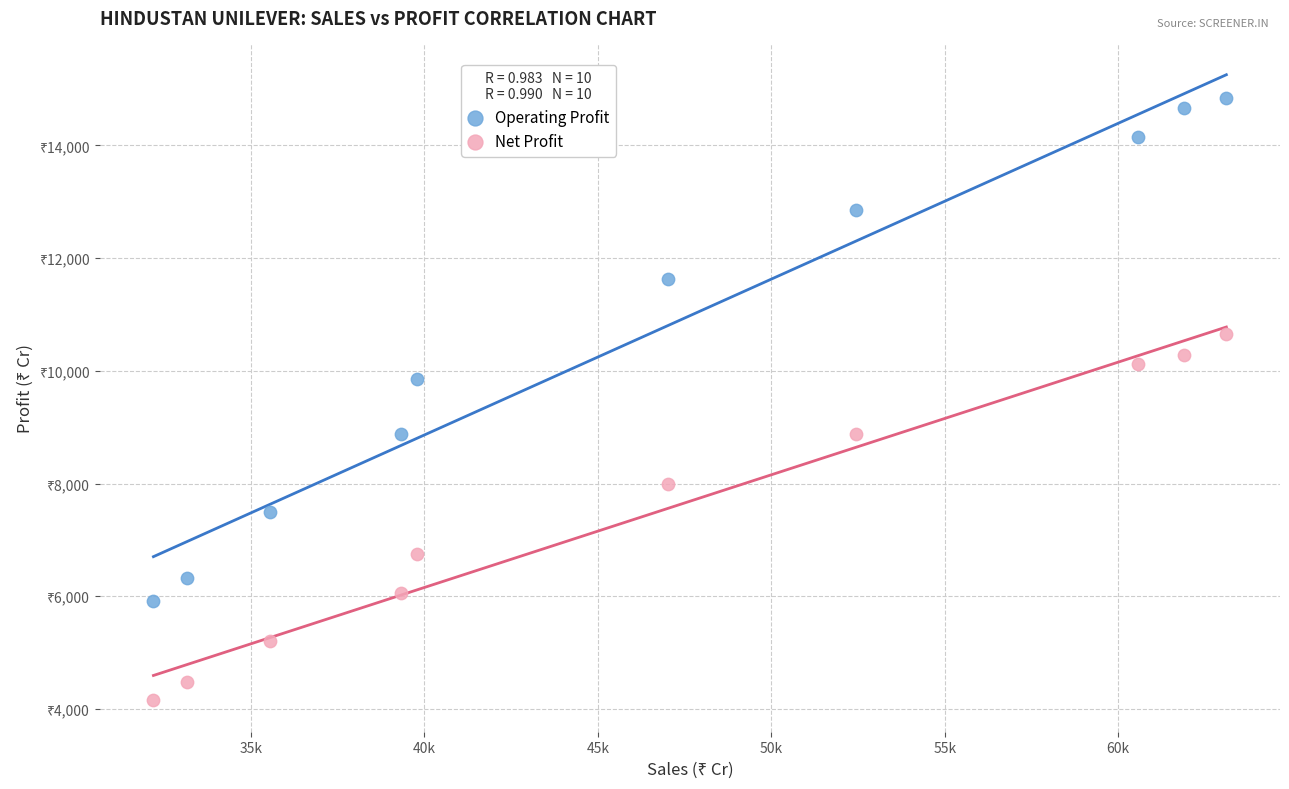

Which series has the largest Y range (max minus min)?

Operating Profit